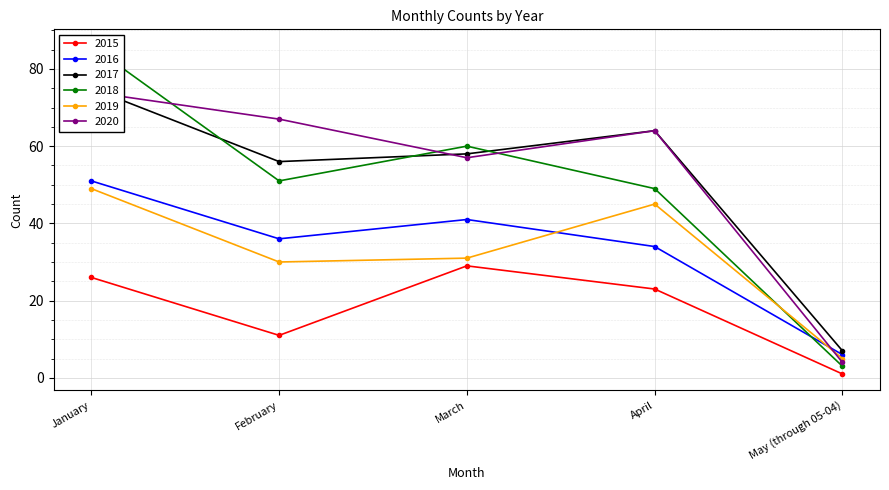

At January, list the series in order from smallest to largest.

2015, 2019, 2016, 2020, 2017, 2018